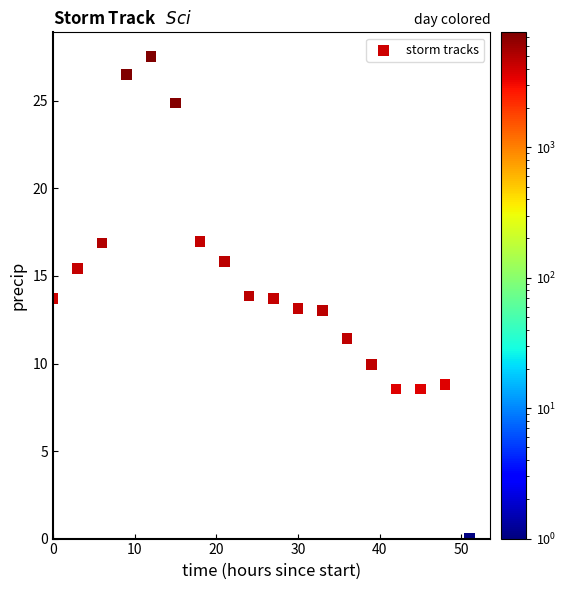

What is the range of Y values (max minus min)?

27.5